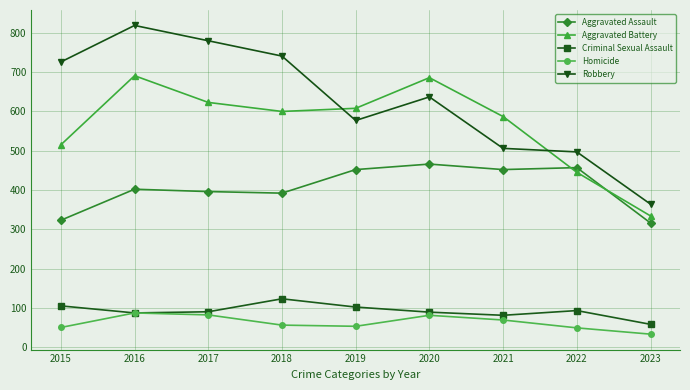

Is this an area chart (filled region under the line)?

No